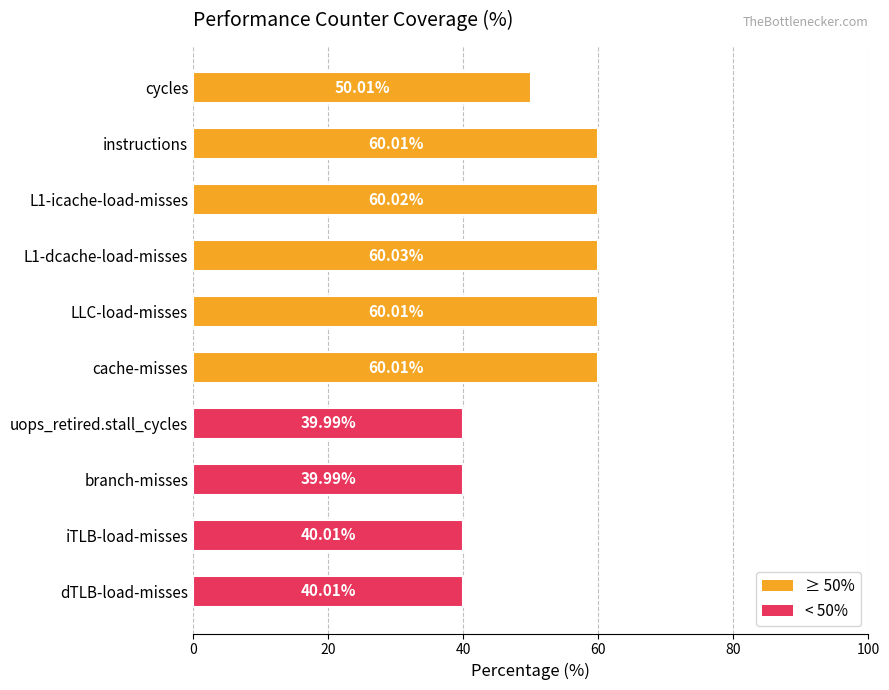

What is the label of the 10th bar from the top?

dTLB-load-misses